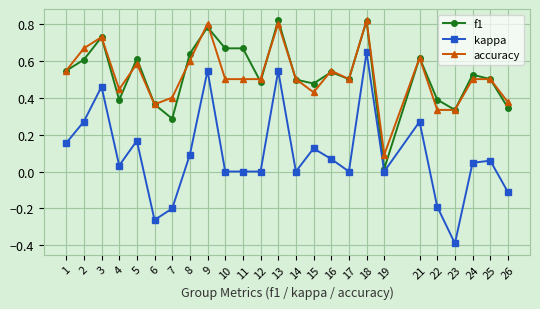

How many series are shown in this chart?

3